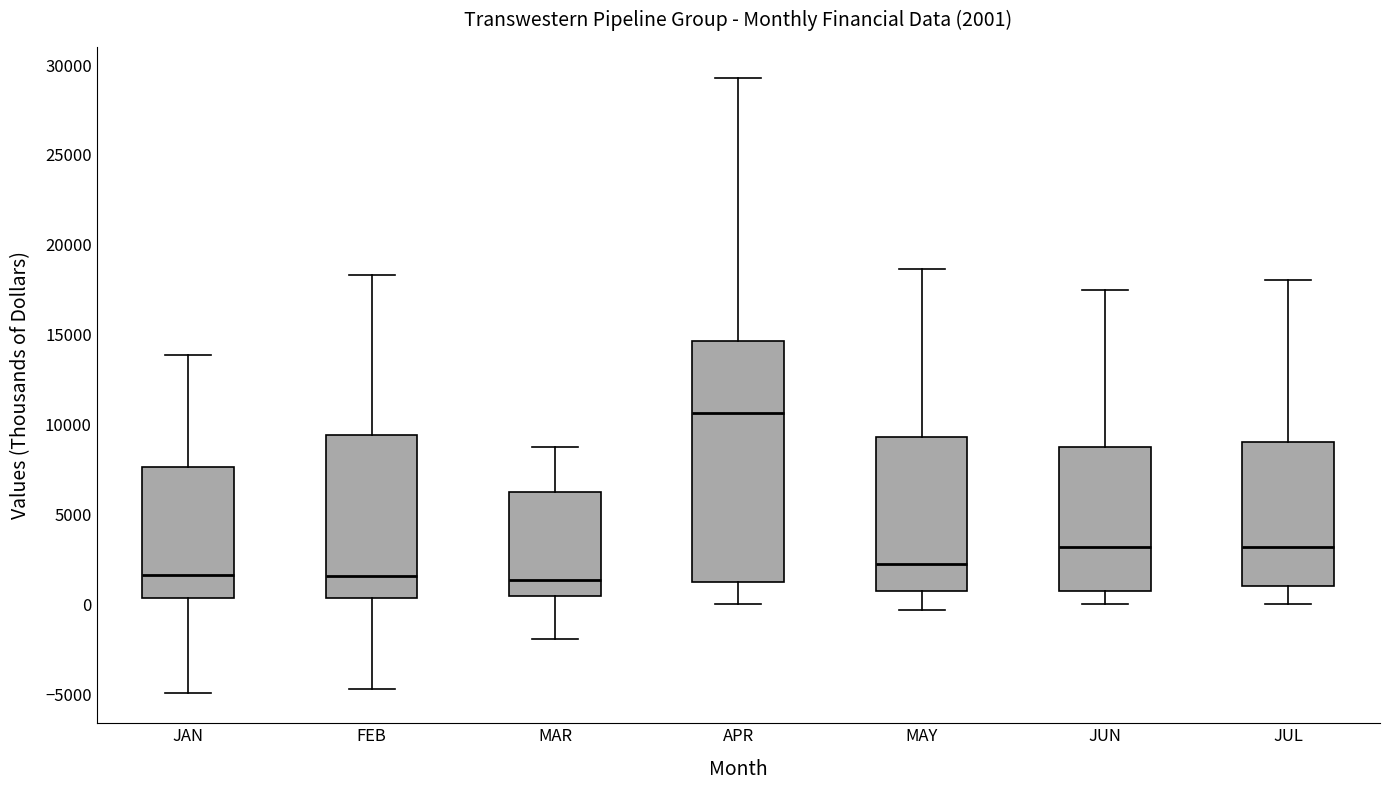

Comparing the boxes themselves (not the whiskers), which one is the tallest?

APR